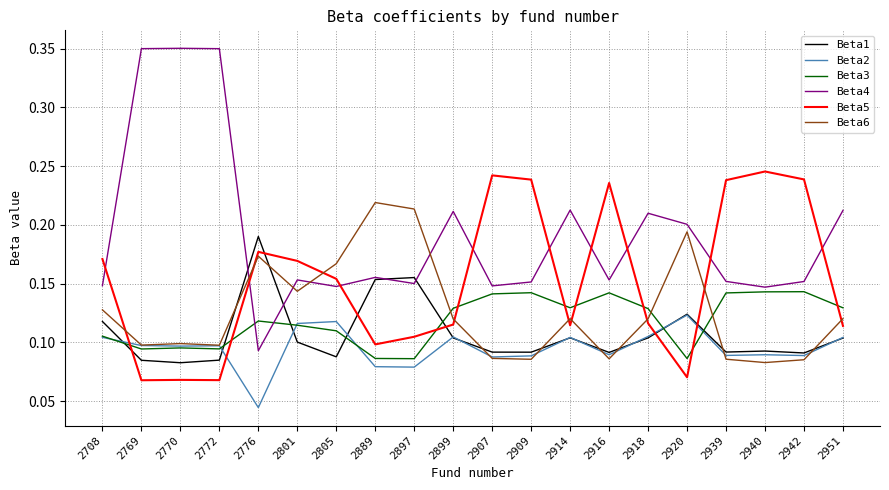

Which series has the largest range (max minus min)?

Beta4